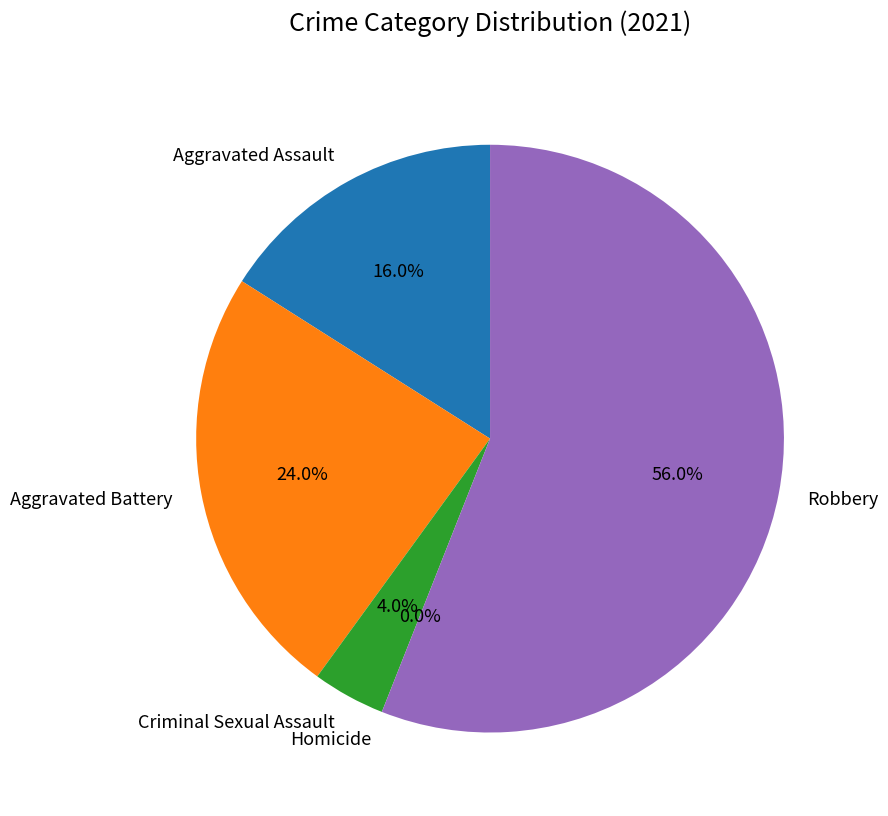

Rank the categories by value from lowest to highest.

Homicide, Criminal Sexual Assault, Aggravated Assault, Aggravated Battery, Robbery